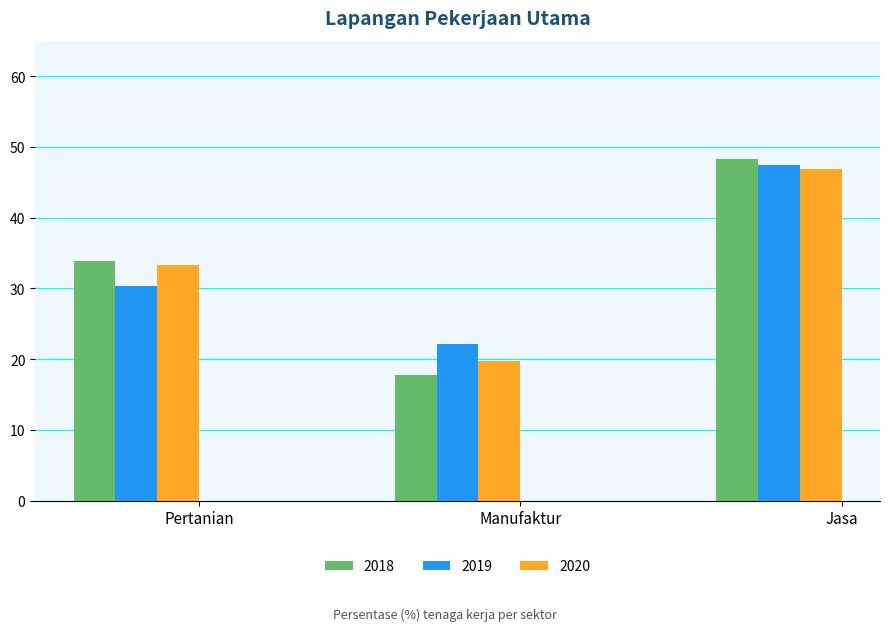

What is the average value of the 2020 series?

33.3